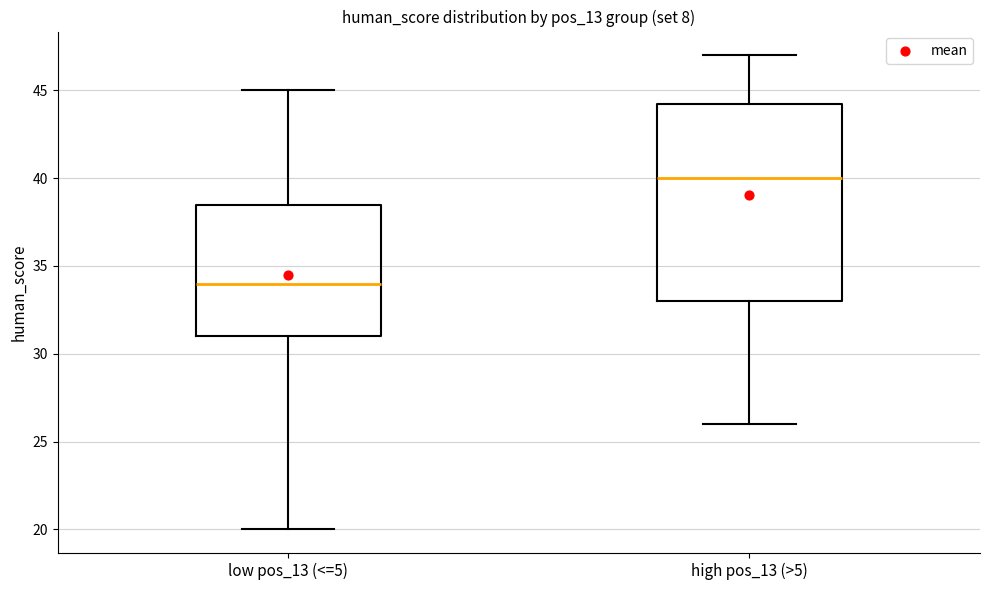

Comparing the boxes themselves (not the whiskers), which one is the tallest?

high pos_13 (>5)